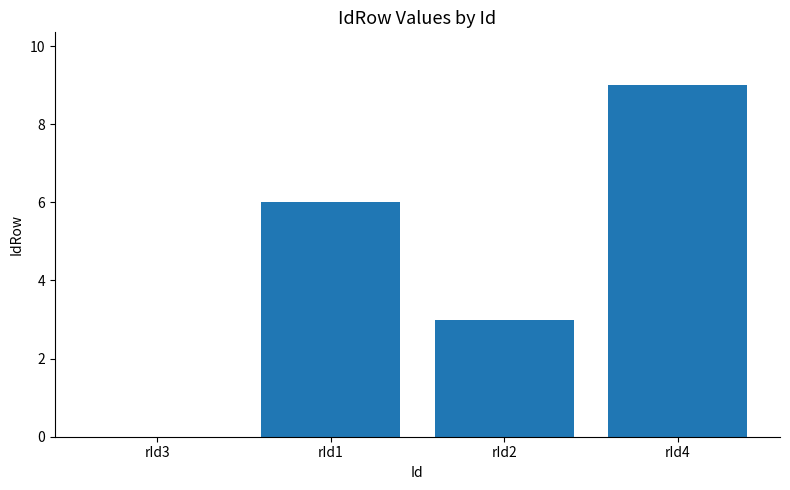

Are the bars horizontal?

No